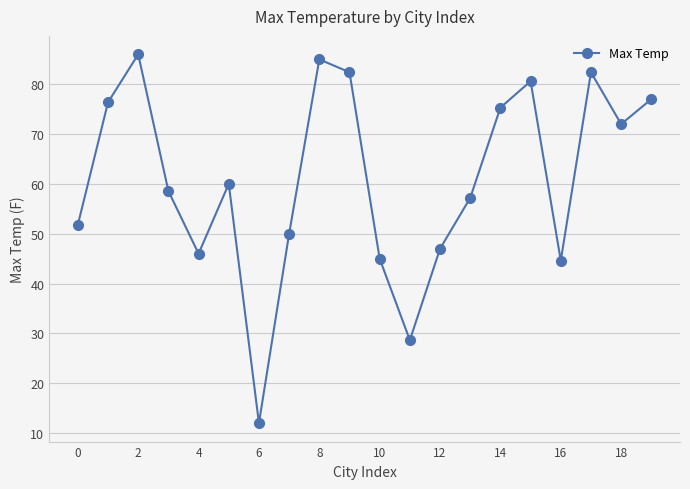

How many interior local valleys (lower than both neighbors) does the data have?

5